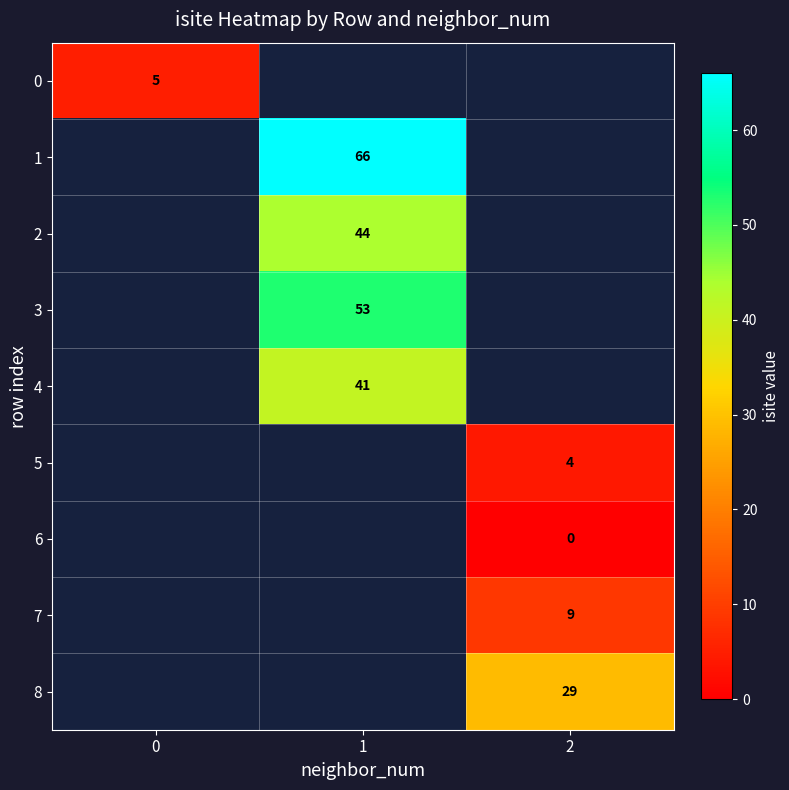

Is it true that 4 equals 41 at 1?

True